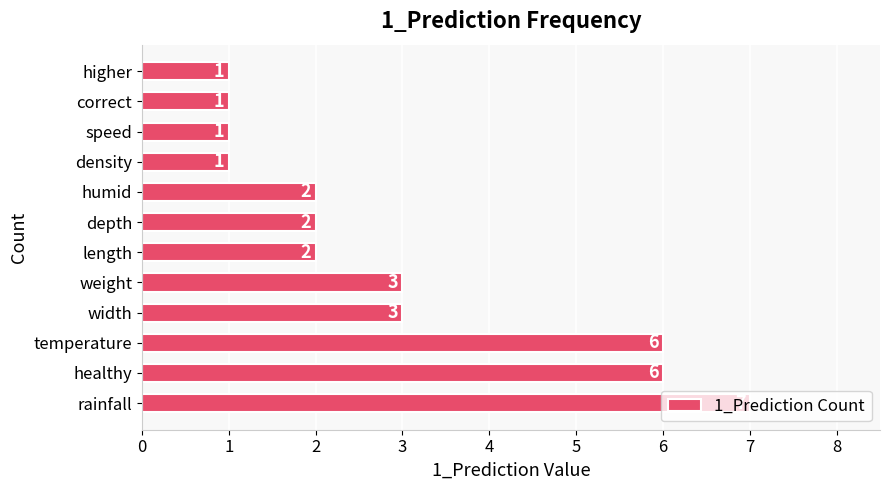

What is the average value?

3